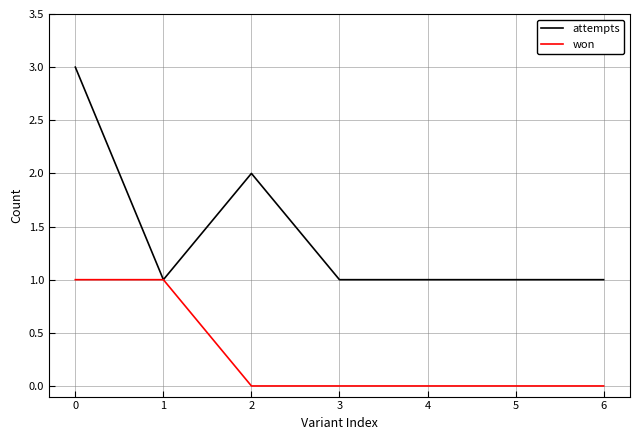

Which series has the largest range (max minus min)?

attempts